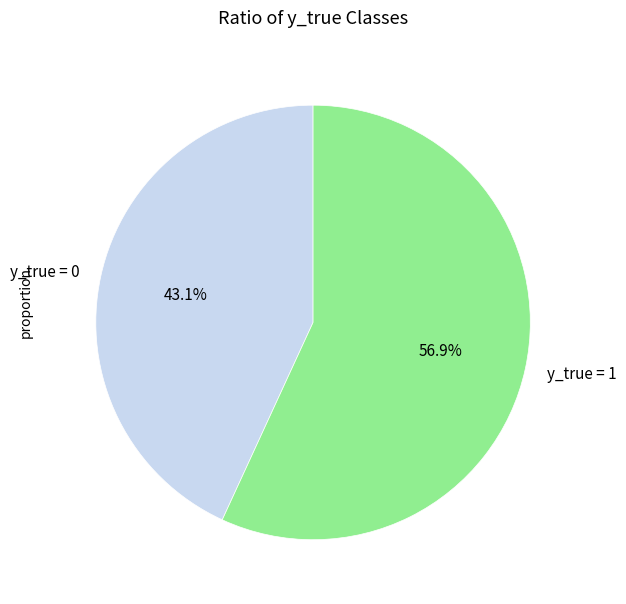

Approximately how many times larger is the value at y_true = 1 compared to y_true = 0?

1.3